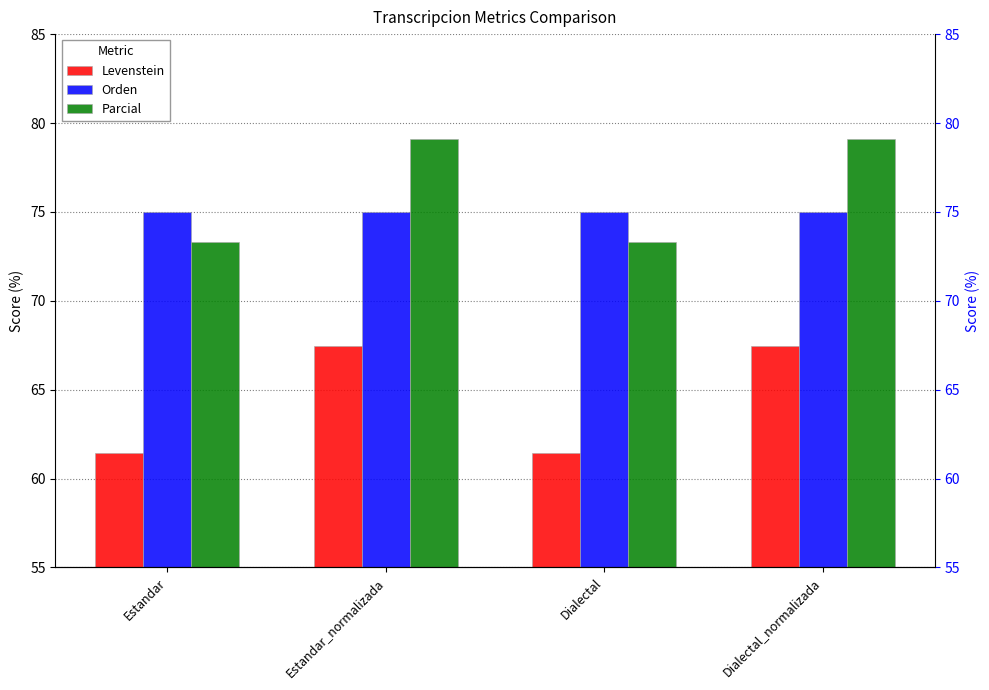

What is the label of the 1st bar from the left?

Estandar